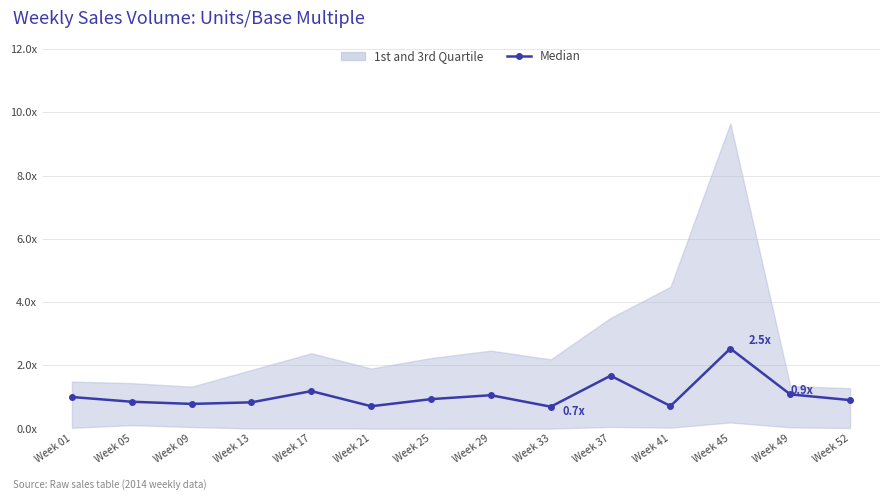

What is the value of the 8th point from the left?

1.1